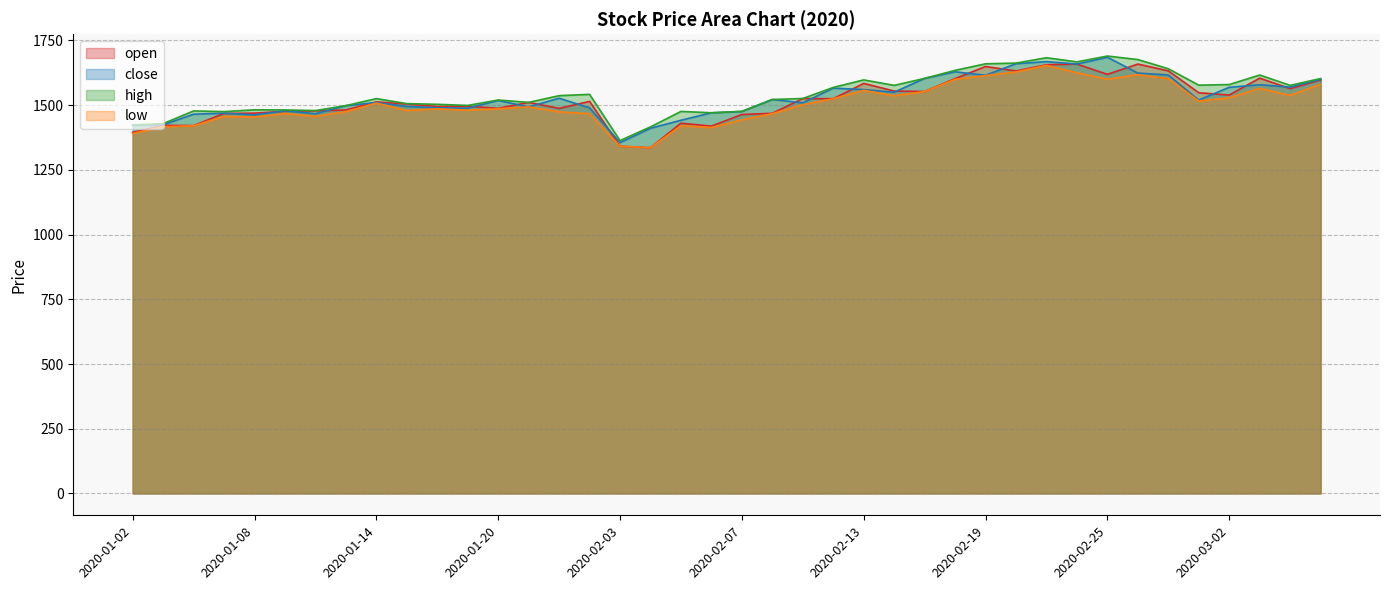

The open series shows 1395.0 at 2020-01-02. True or false?

True